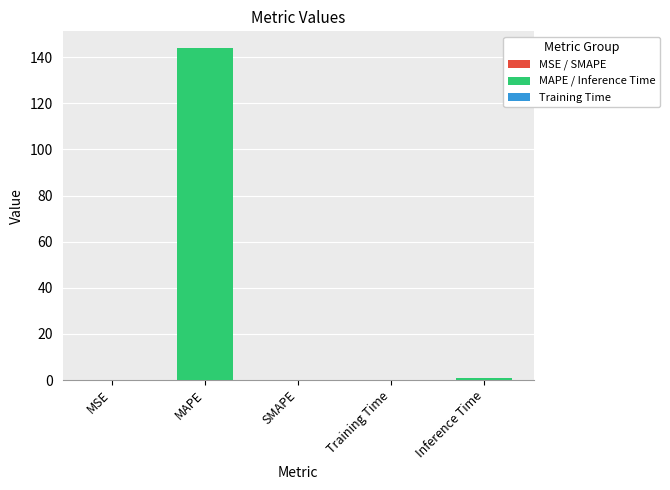

What is the sum of all values?

145.1